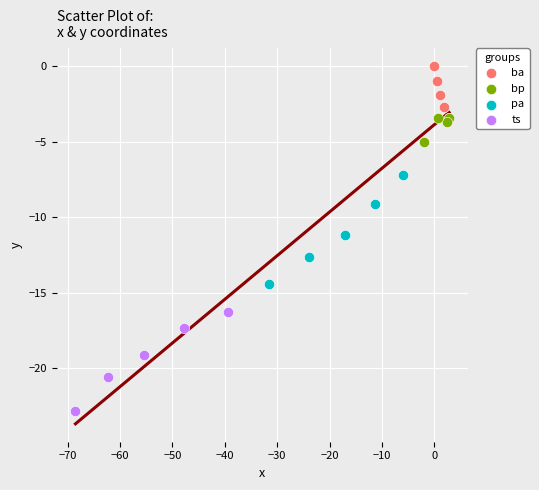

Which series has the largest Y range (max minus min)?

pa